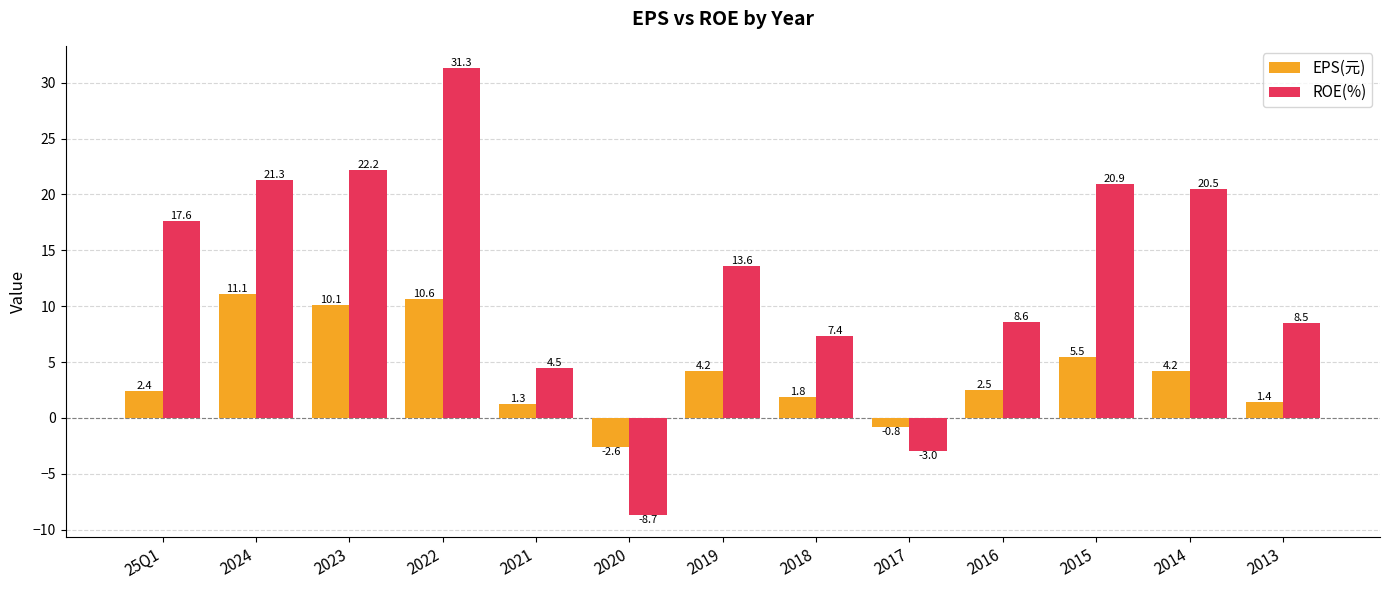

How many bars are there in each group?

2